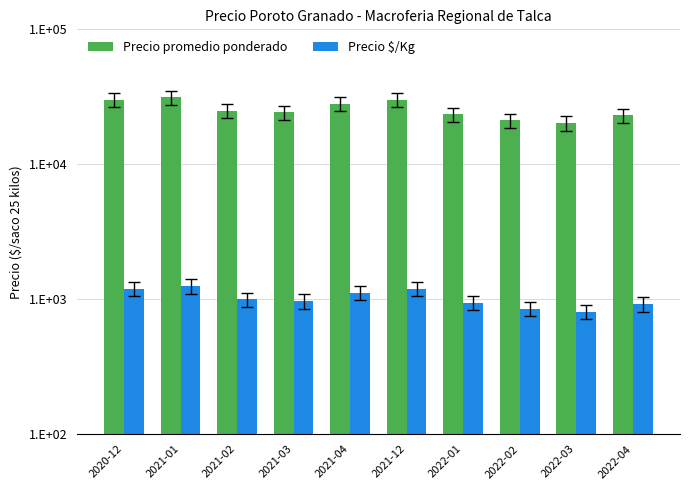

What is the greatest value displayed?

31250